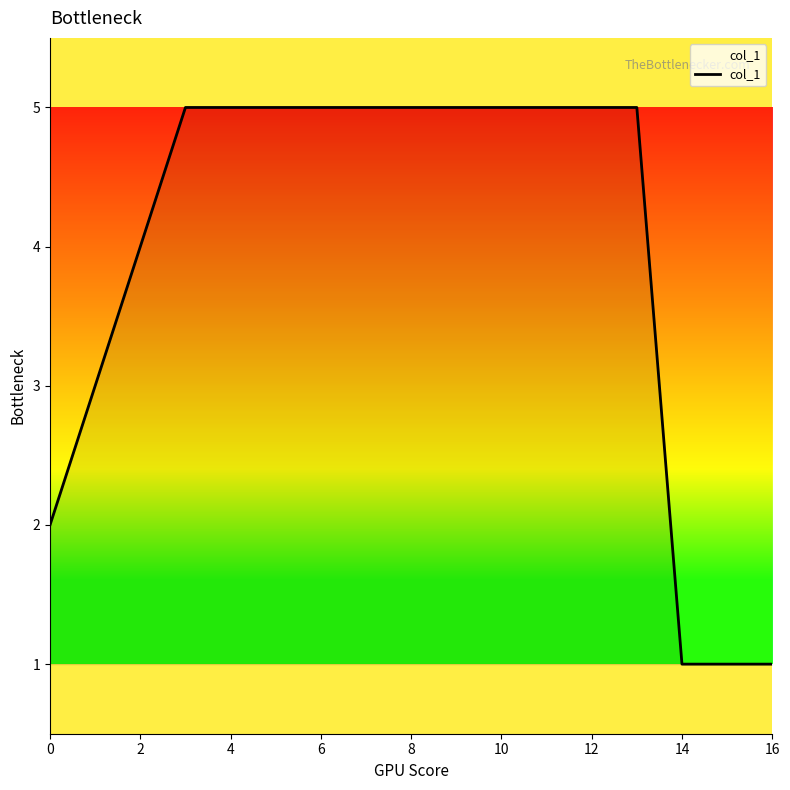

Reading left to right, list all the values displayed in this chart.

2	3	4	5	5	5	5	5	5	5	5	5	5	5	1	1	1